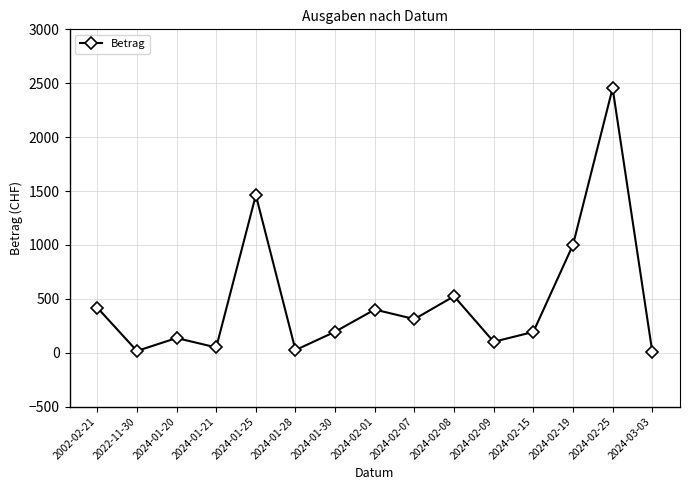

What is the smallest value displayed?

10.0